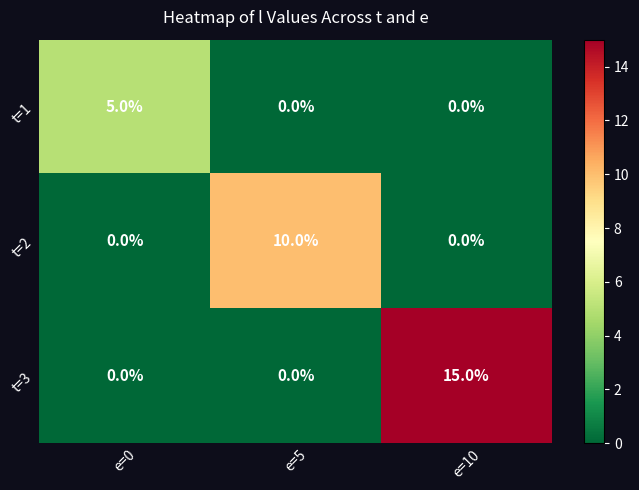

Which series has the widest spread of values?

t=3